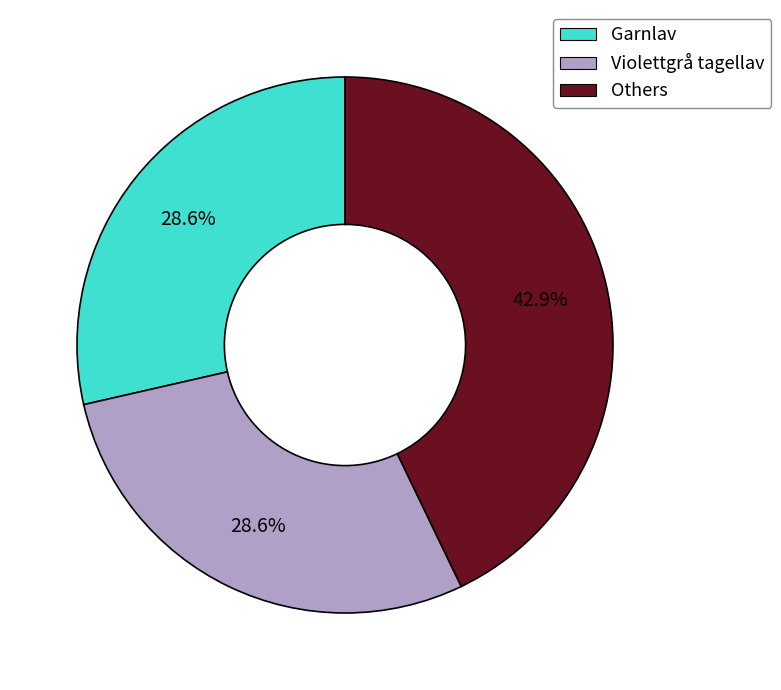

How many slices are in this pie chart?

3